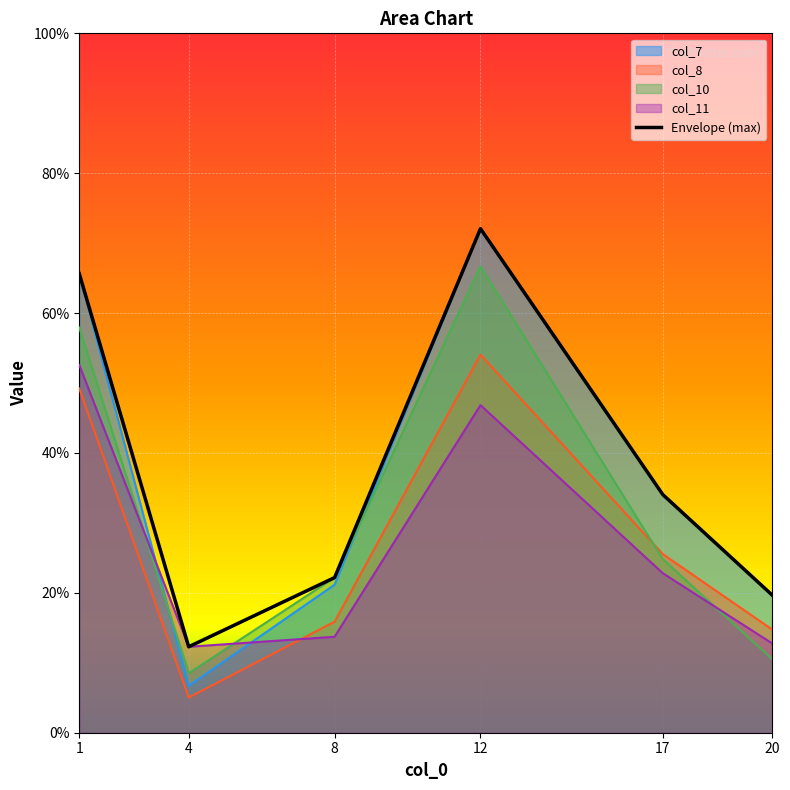

Which series has the widest spread of values?

col_7